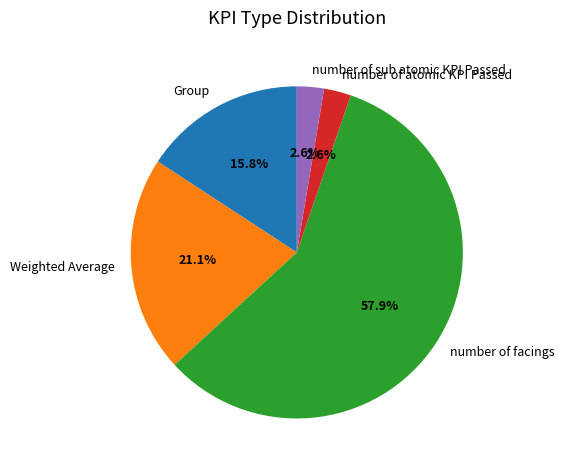

Which category has the biggest portion of the pie?

number of facings